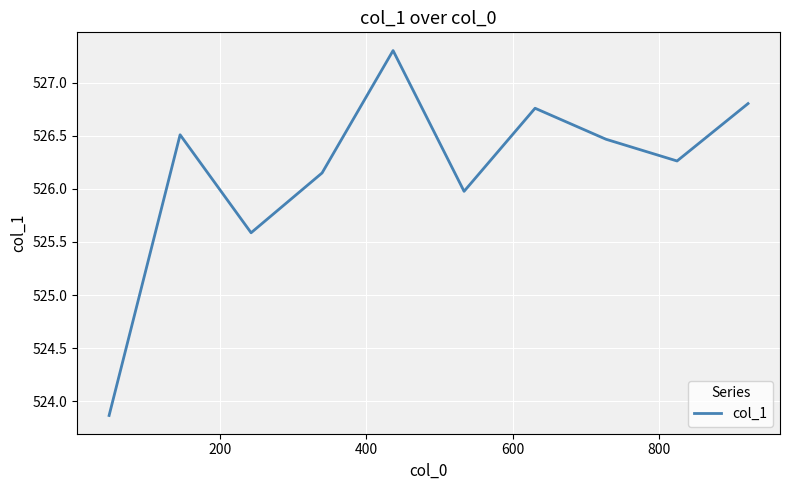

What is the maximum value shown in the chart?

527.3